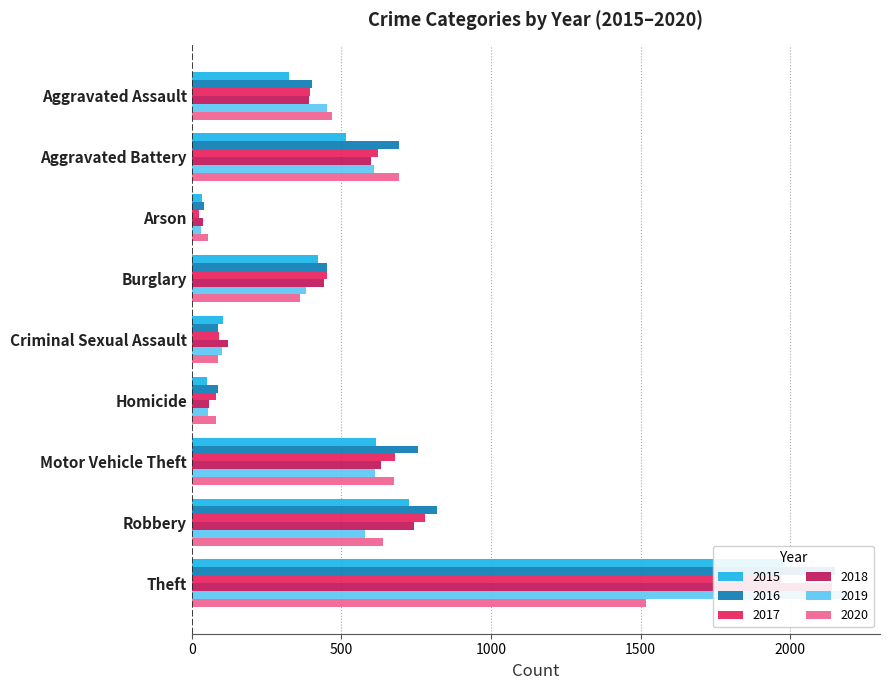

What is the label of the 3rd bar from the right?

Motor Vehicle Theft